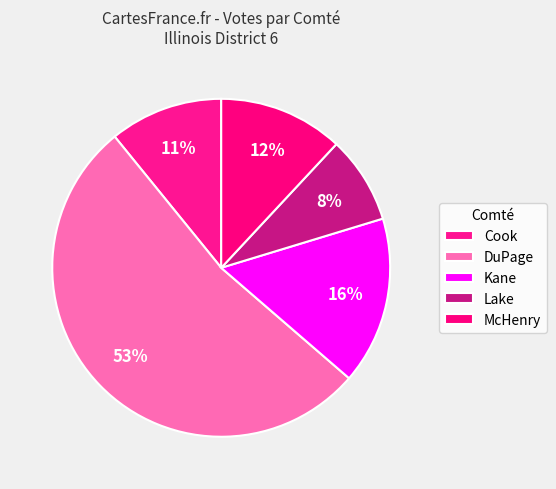

How many slices are in this pie chart?

5